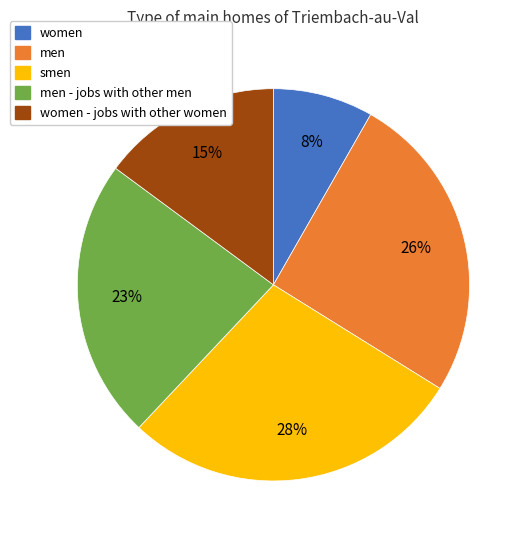

True or false: women accounts for 21% of the total.

False